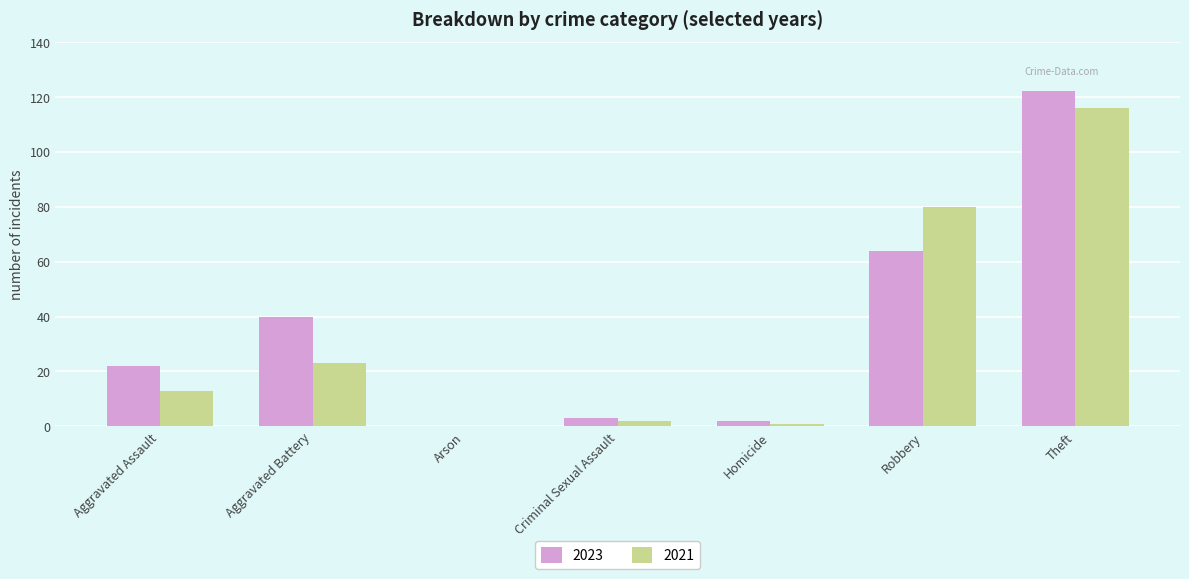

How many distinct data groups are displayed?

2